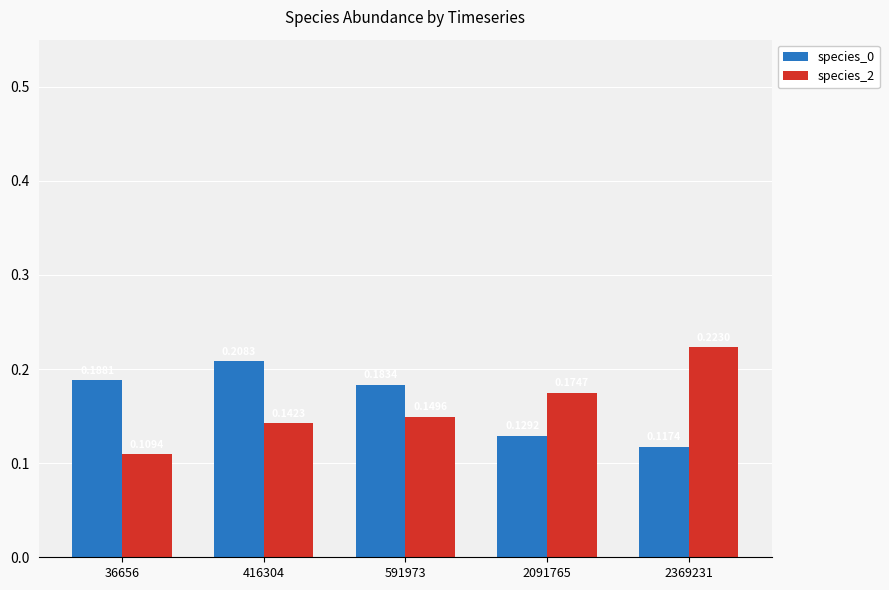

Which series changed the most between 591973 and 2369231?

species_2